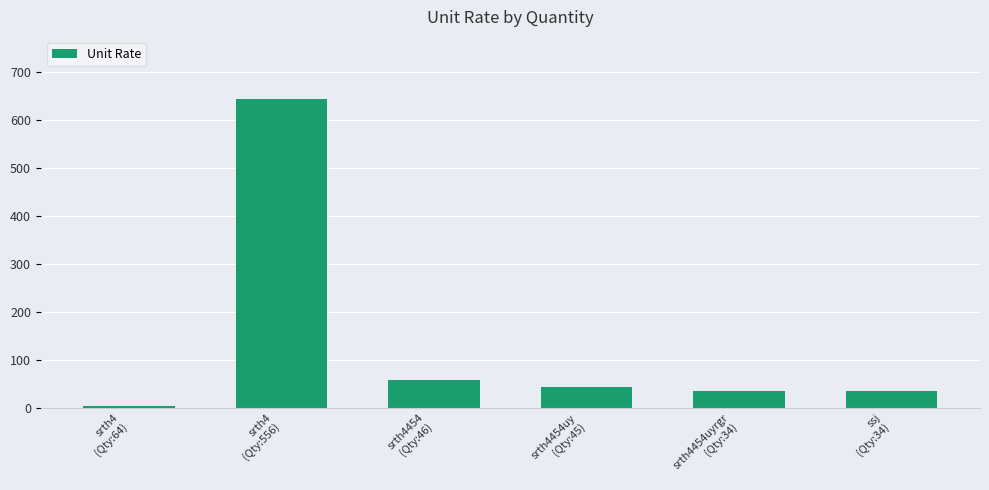

The value at srth4454
(Qty:46) is 58. True or false?

True